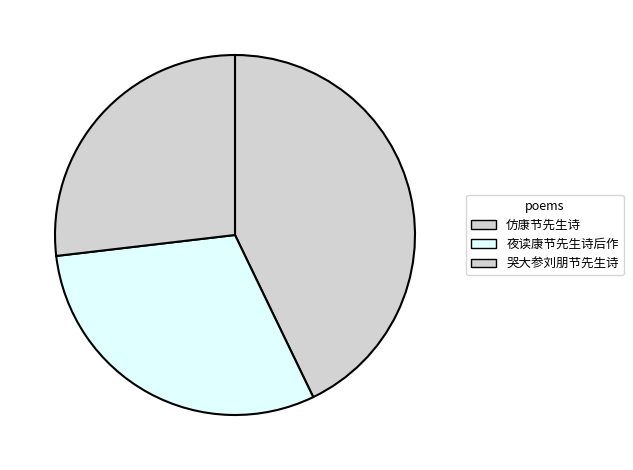

Do 夜读康节先生诗后作 and 仿康节先生诗 together represent more than half of the pie?

Yes